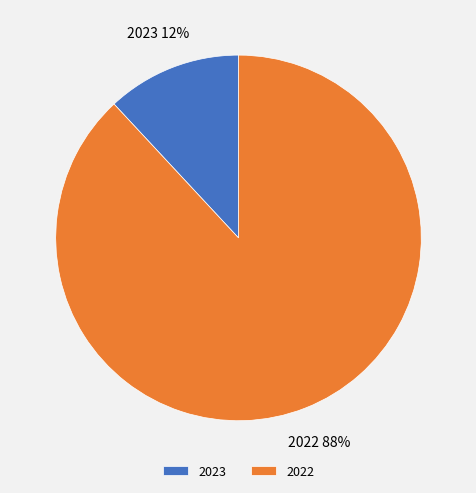

Which category has the biggest portion of the pie?

2022